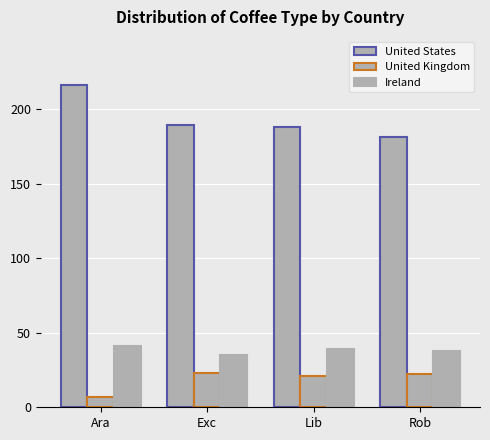

True or false: United Kingdom has a value of 7 at Ara.

True